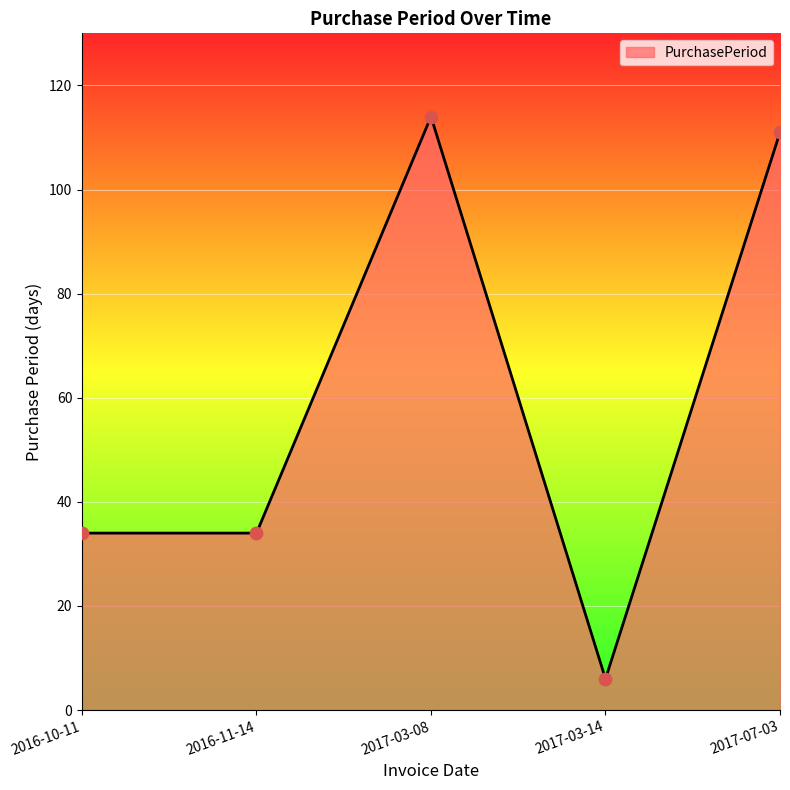

Which has a higher value, 2016-11-14 or 2017-03-14?

2016-11-14